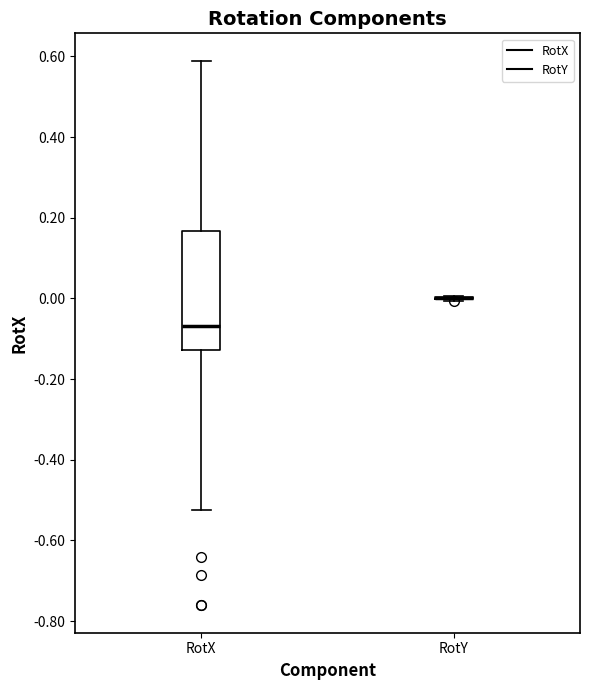

Where is the lower edge of the box for RotX on the y-axis? The values are not printed on the chart, so give them approximately, as read against the axis.

-0.12